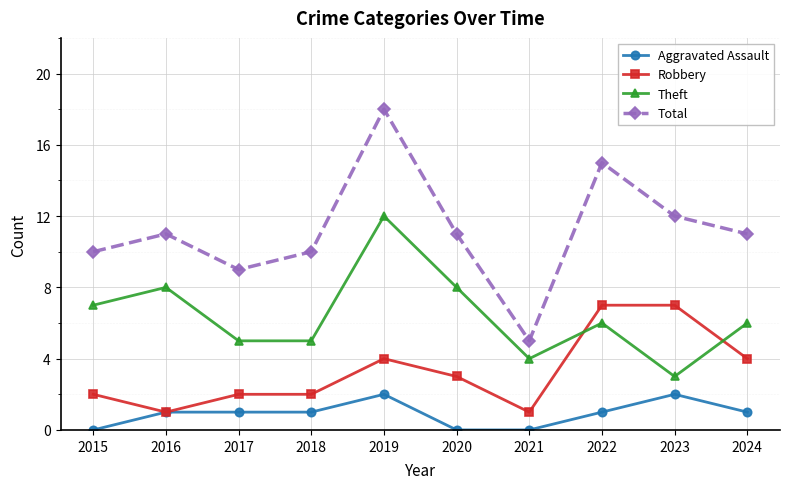

Reading left to right, list all the values displayed in this chart.

Aggravated Assault: 0	1	1	1	2	0	0	1	2	1
Robbery: 2	1	2	2	4	3	1	7	7	4
Theft: 7	8	5	5	12	8	4	6	3	6
Total: 10	11	9	10	18	11	5	15	12	11